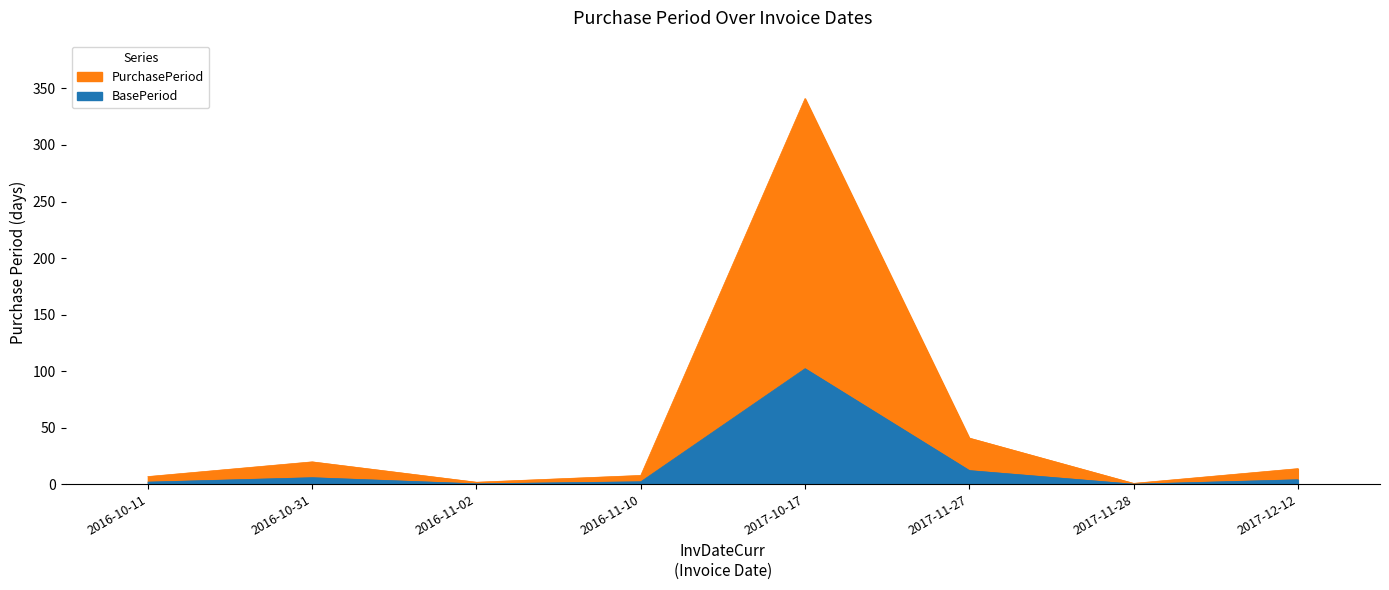

What is the average value?

54